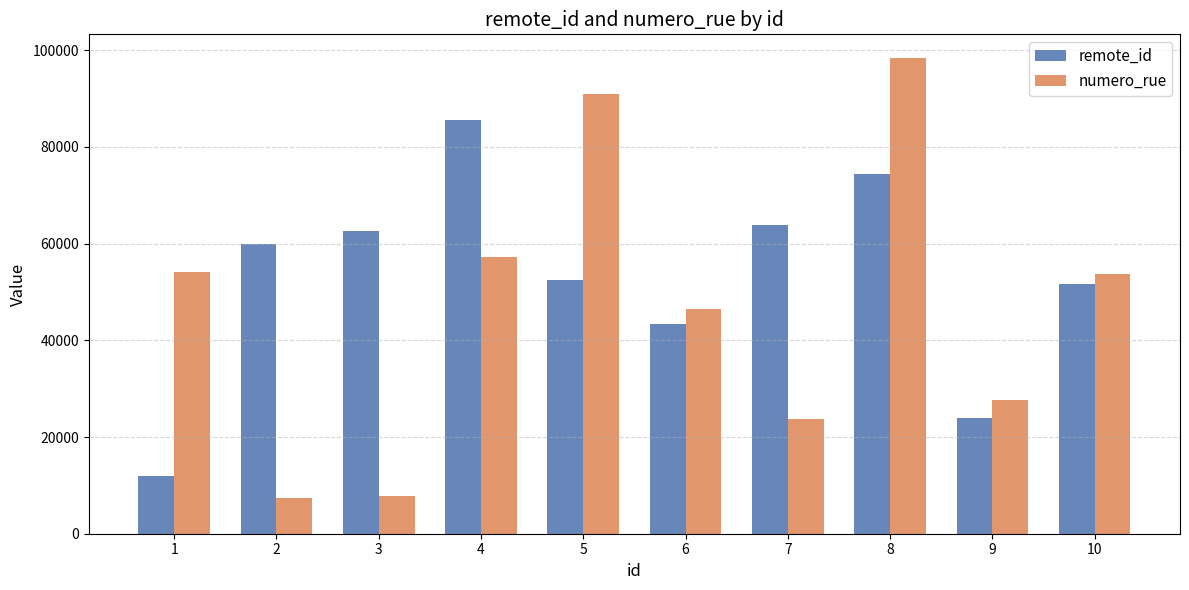

What is the difference between the maximum and minimum values in the remote_id series?

73545